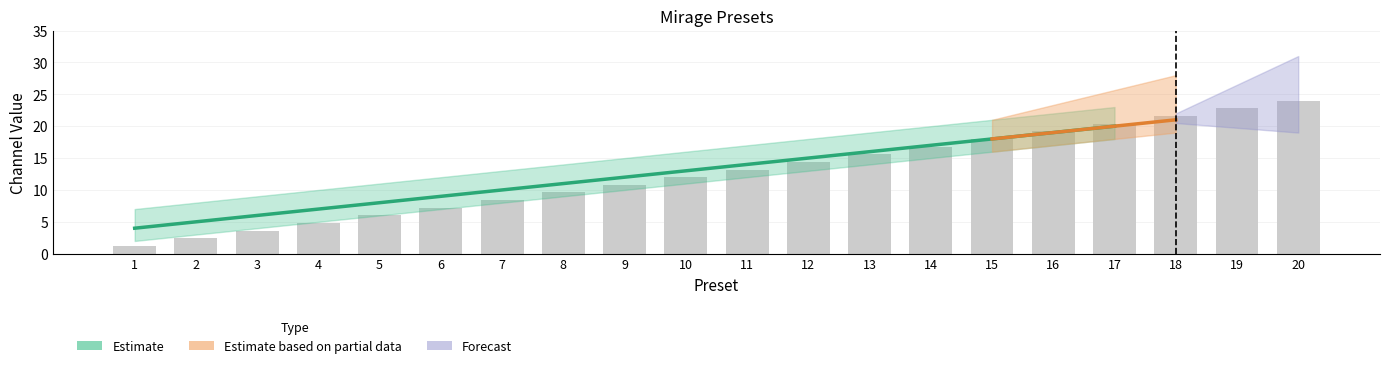

At which category does the chart reach its peak across all series?

20